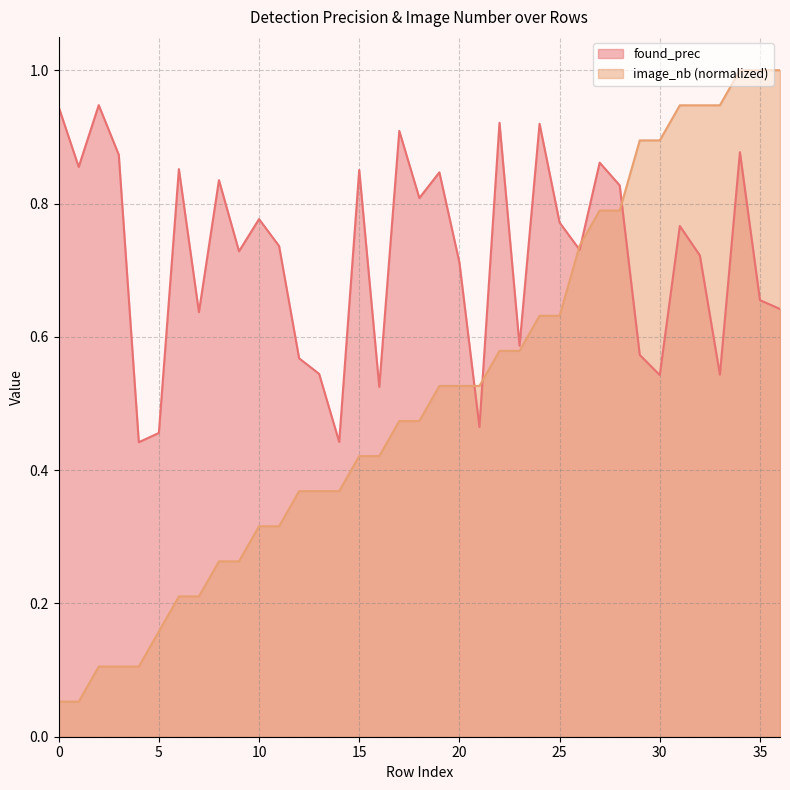

Reading left to right, transcribe all the data shown in this chart.

found_prec: 0.9	0.9	0.9	0.9	0.4	0.5	0.9	0.6	0.8	0.7	0.8	0.7	0.6	0.5	0.4	0.9	0.5	0.9	0.8	0.8	0.7	0.5	0.9	0.6	0.9	0.8	0.7	0.9	0.8	0.6	0.5	0.8	0.7	0.5	0.9	0.7	0.6
image_nb: 0.1	0.1	0.1	0.1	0.1	0.2	0.2	0.2	0.3	0.3	0.3	0.3	0.4	0.4	0.4	0.4	0.4	0.5	0.5	0.5	0.5	0.5	0.6	0.6	0.6	0.6	0.7	0.8	0.8	0.9	0.9	0.9	0.9	0.9	1.0	1.0	1.0